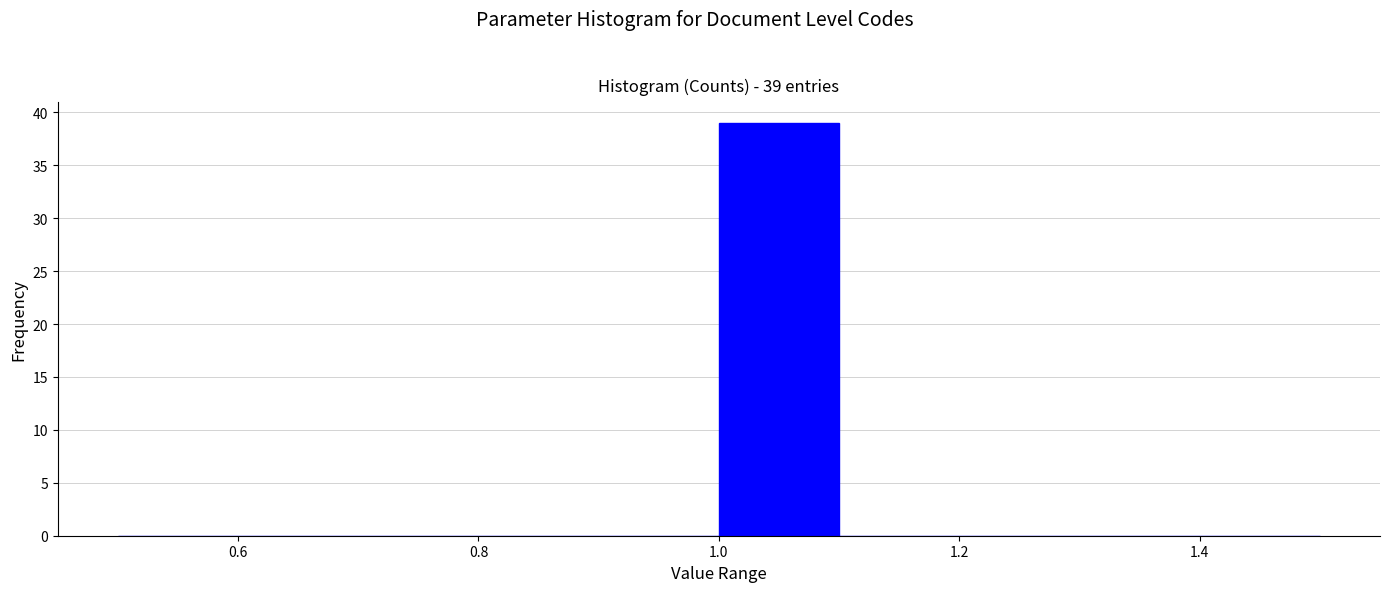

Over which range of the x-axis is the bar tallest?

1.0 to 1.1